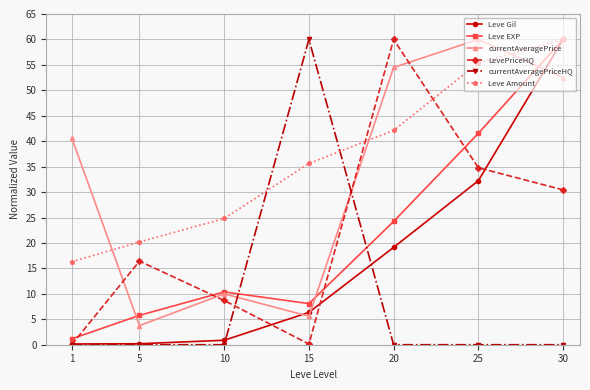

Does the chart have visible grid lines?

Yes